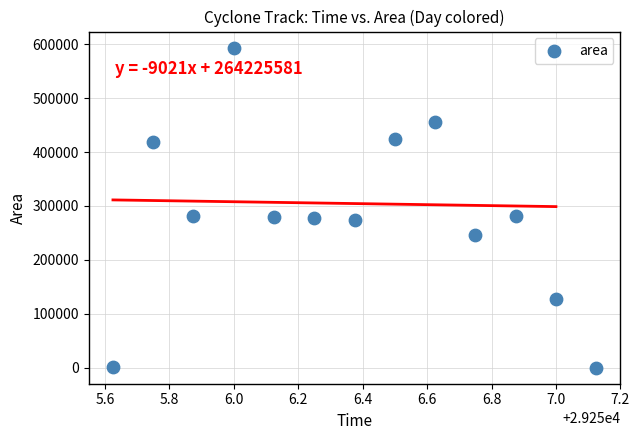

What is the range of Y values (max minus min)?

593750